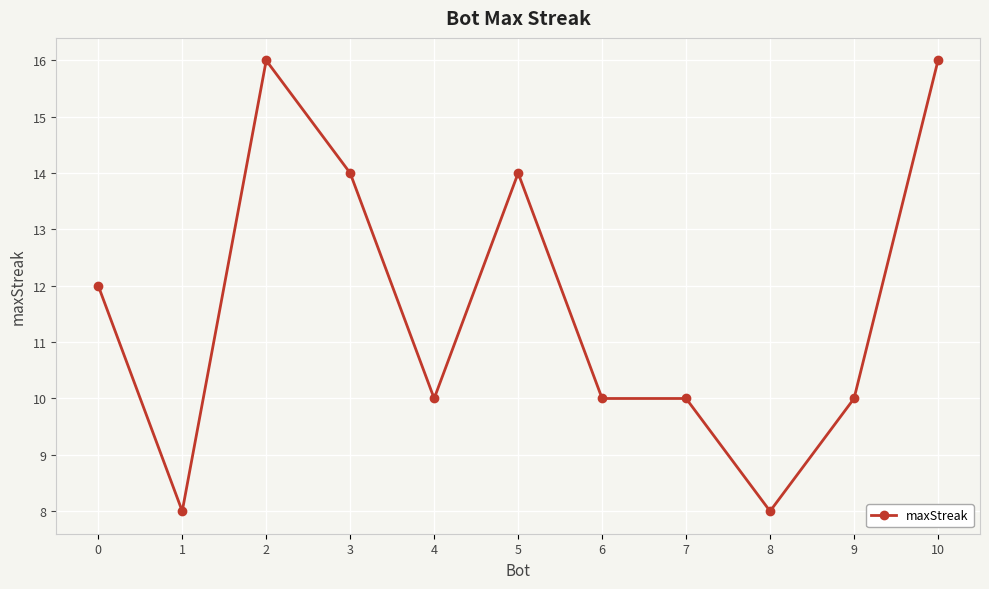

Approximately how many times larger is the value at 7 compared to 3?

0.7